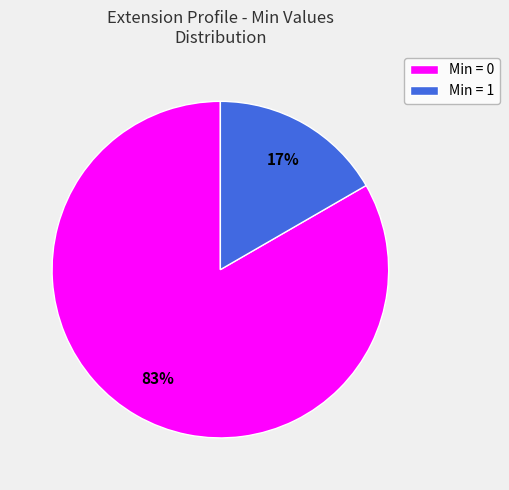

Count the number of slices in the pie.

2